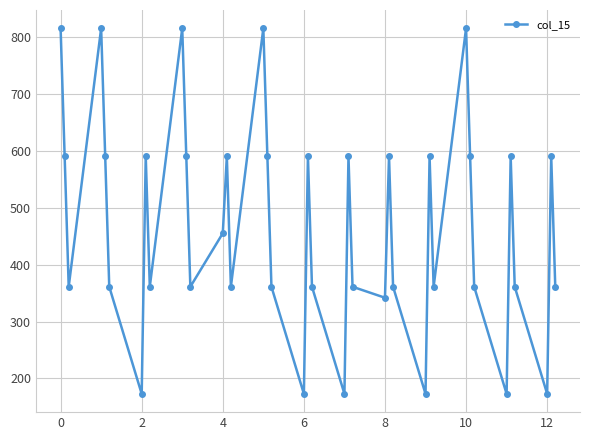

Reading left to right, transcribe all the data shown in this chart.

815.5	590.4	361.1	815.5	590.4	361.1	172.8	590.4	361.1	815.5	590.4	361.1	455.1	590.4	361.1	815.5	590.4	361.1	172.8	590.4	361.1	172.8	590.4	361.1	341.8	590.4	361.1	172.8	590.4	361.1	815.5	590.4	361.1	172.8	590.4	361.1	172.8	590.4	361.1